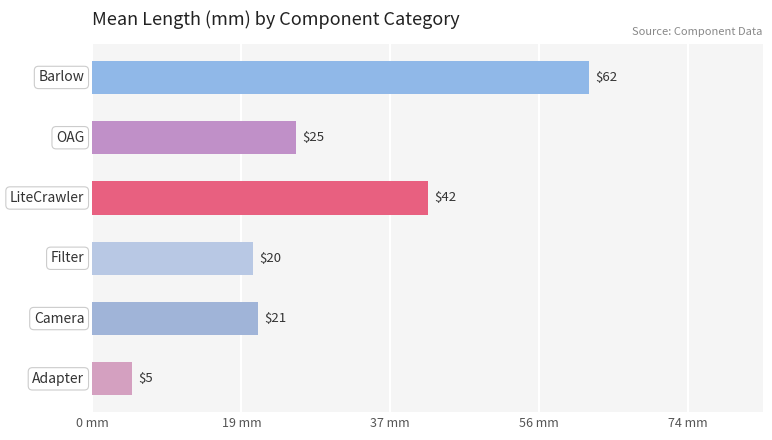

What is the maximum value shown in the chart?

62.0